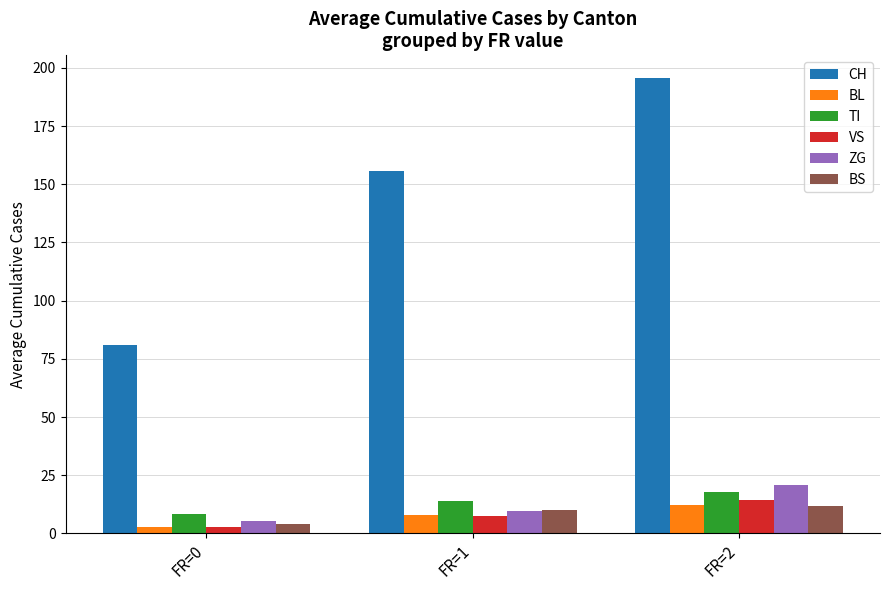

What is the sum of all BL values?

23.0